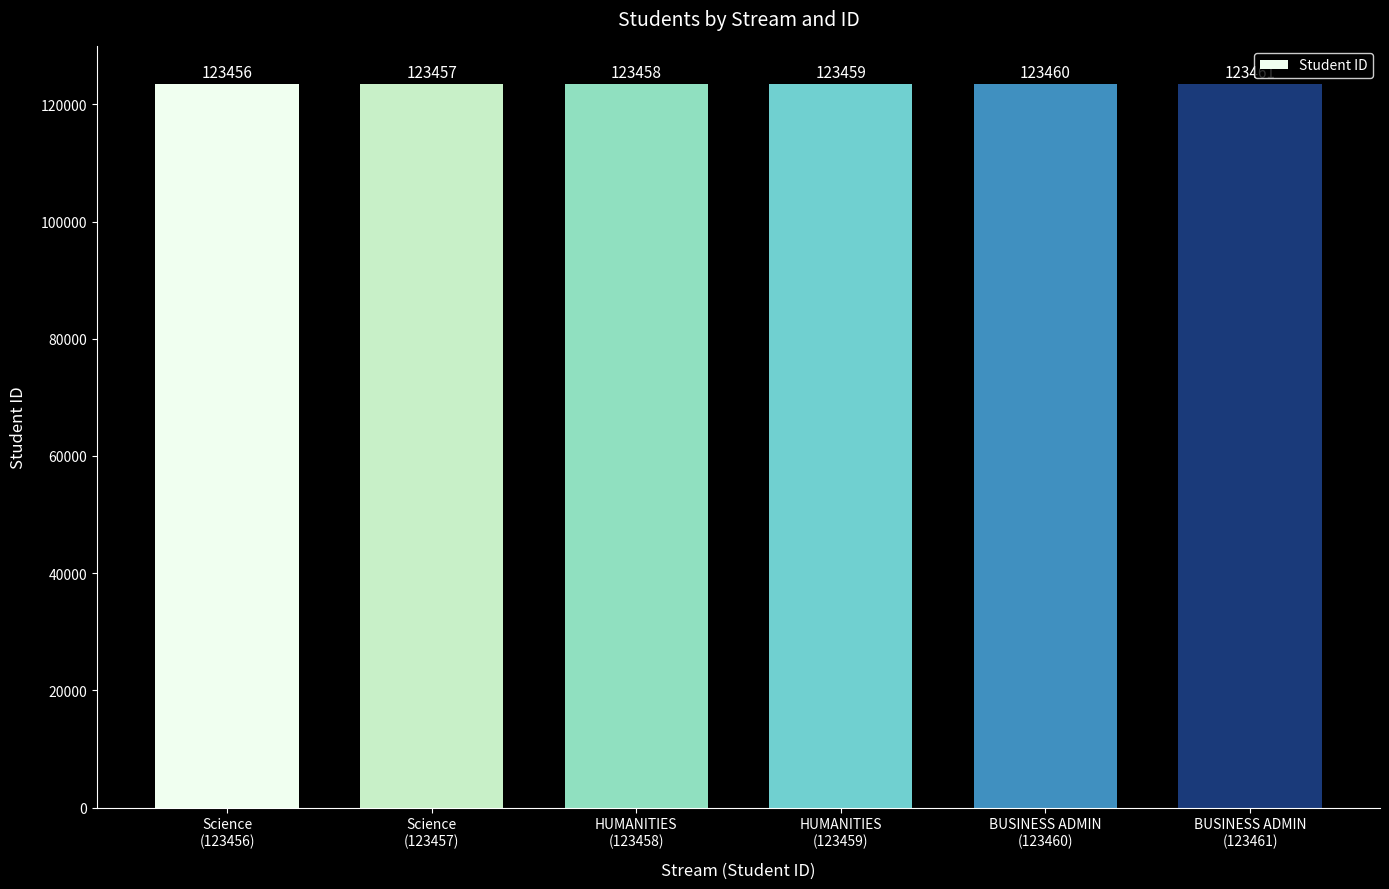

What is the label of the 5th bar from the left?

BUSINESS ADMIN
(123460)